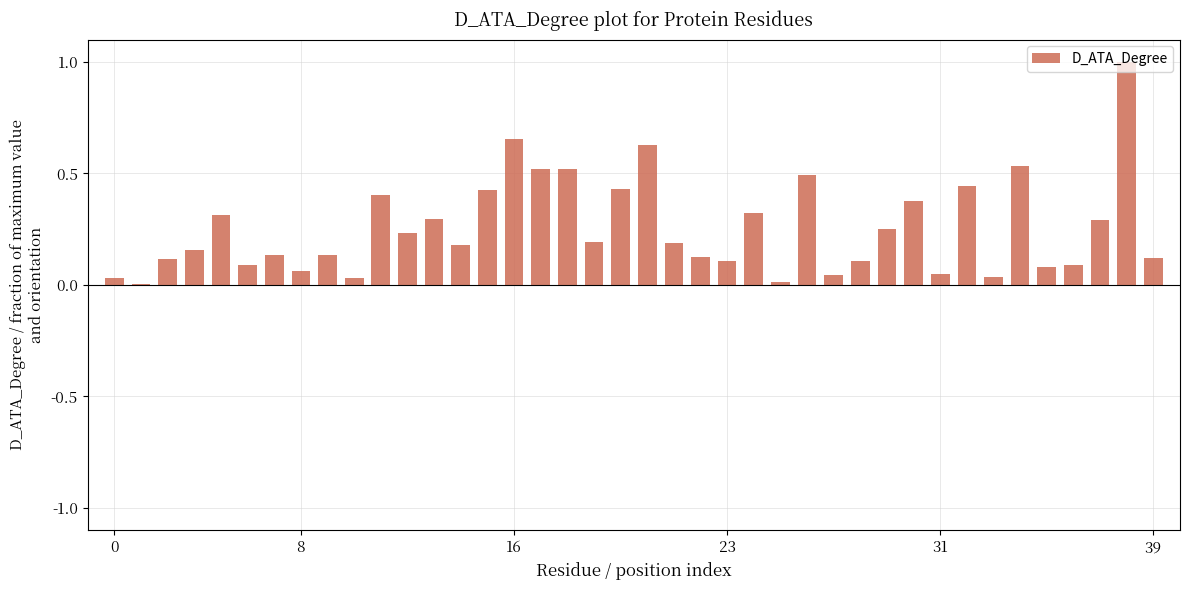

What is the sum of all values?

10.2